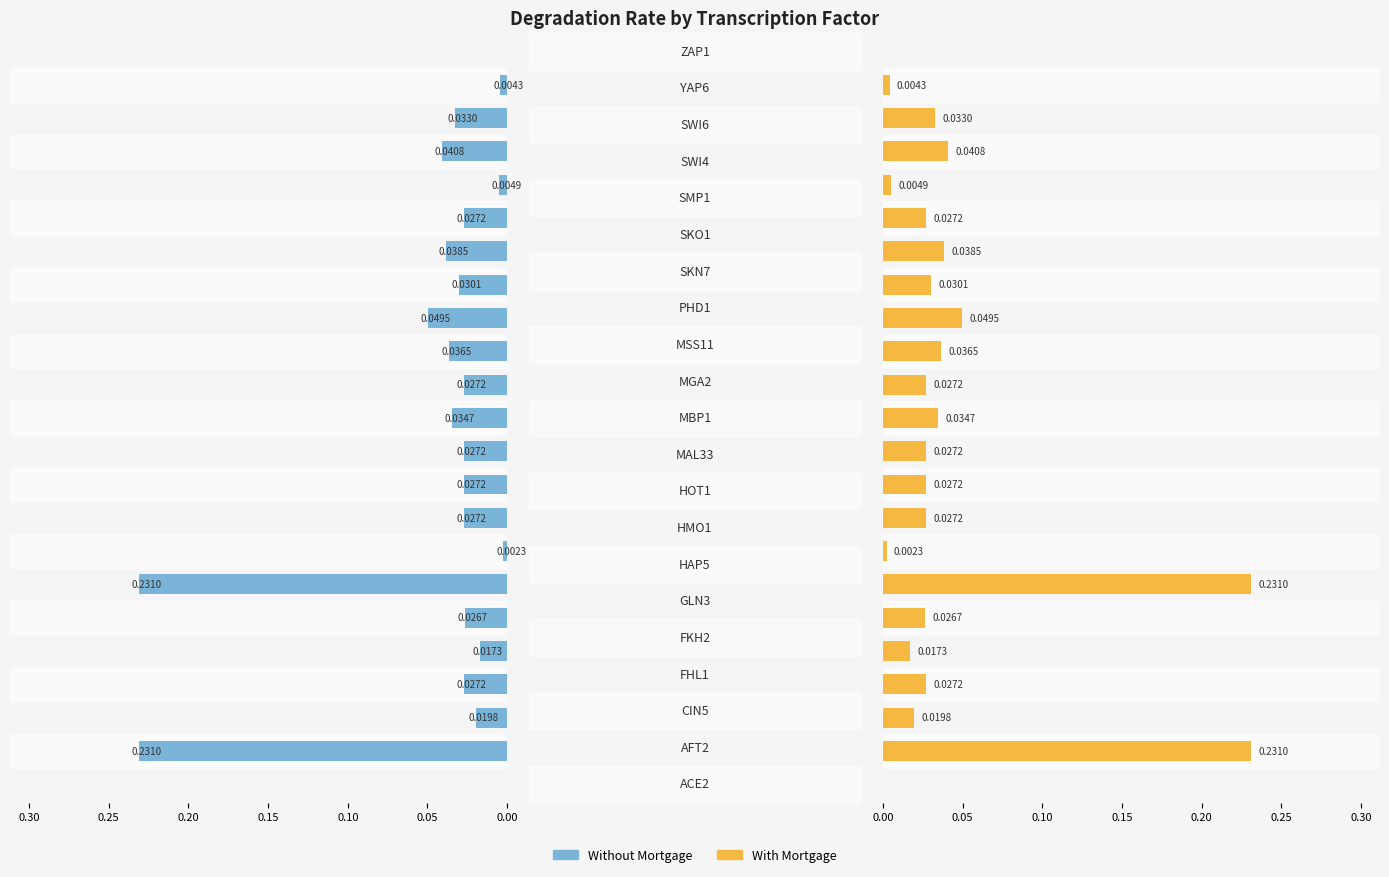

Is it true that the value at 0.35 is 0.0?

True